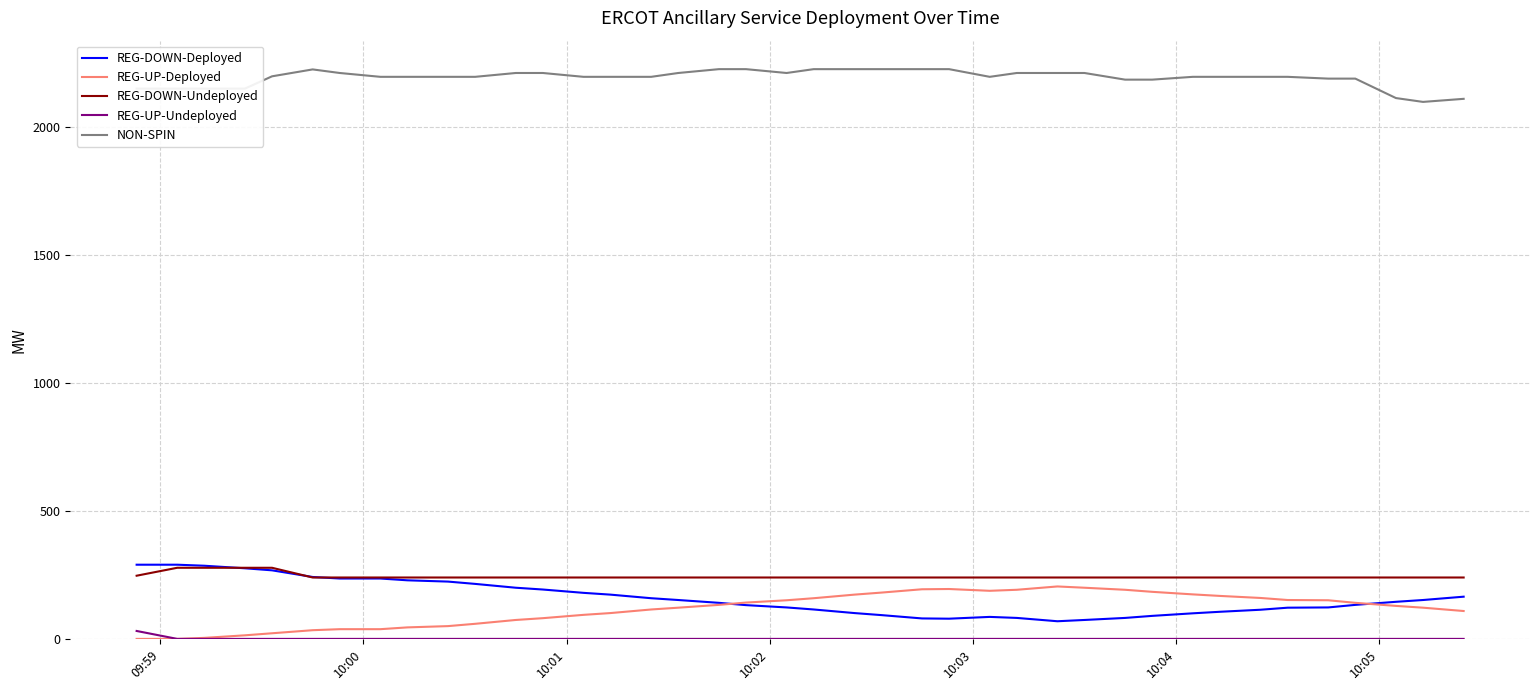

How many values in the NON-SPIN series are below 2197?

11